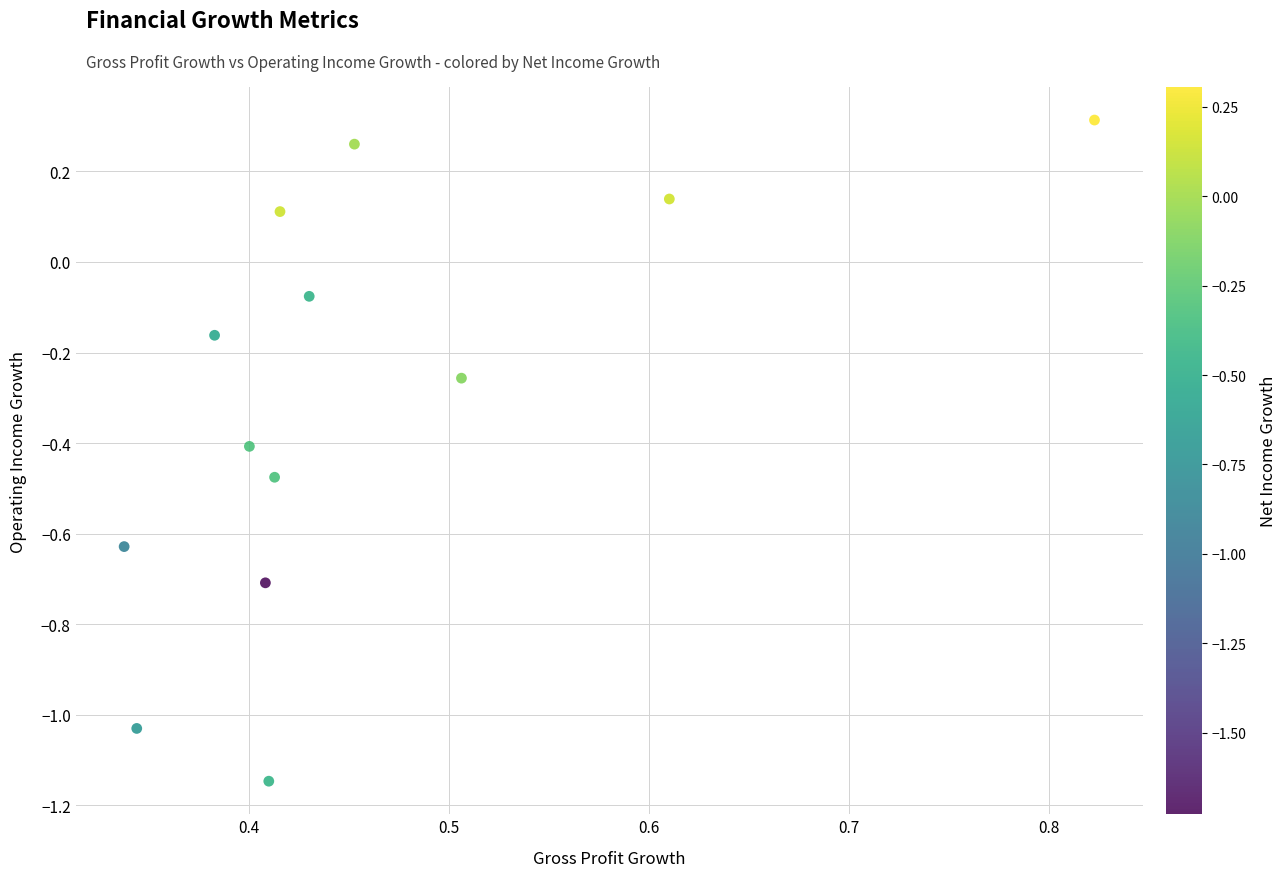

What is the range of X values (max minus min)?

0.5